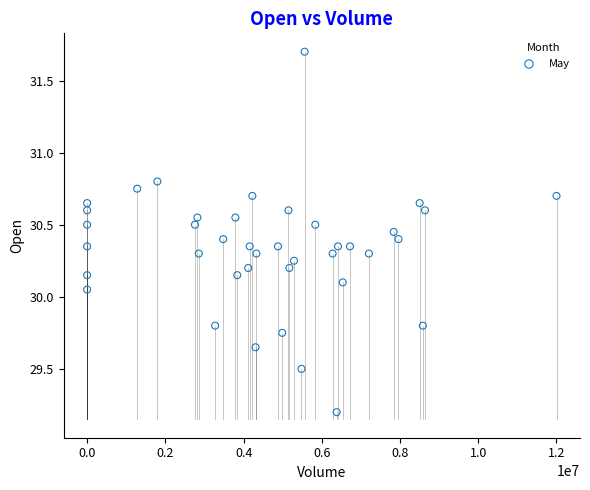

What is the range of X values (max minus min)?

12001668.0